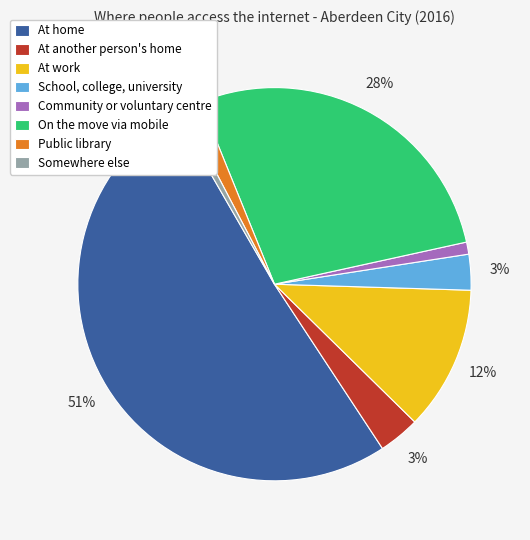

To the nearest percent, what is the difference between the At home and Public library slice percentages?

49%